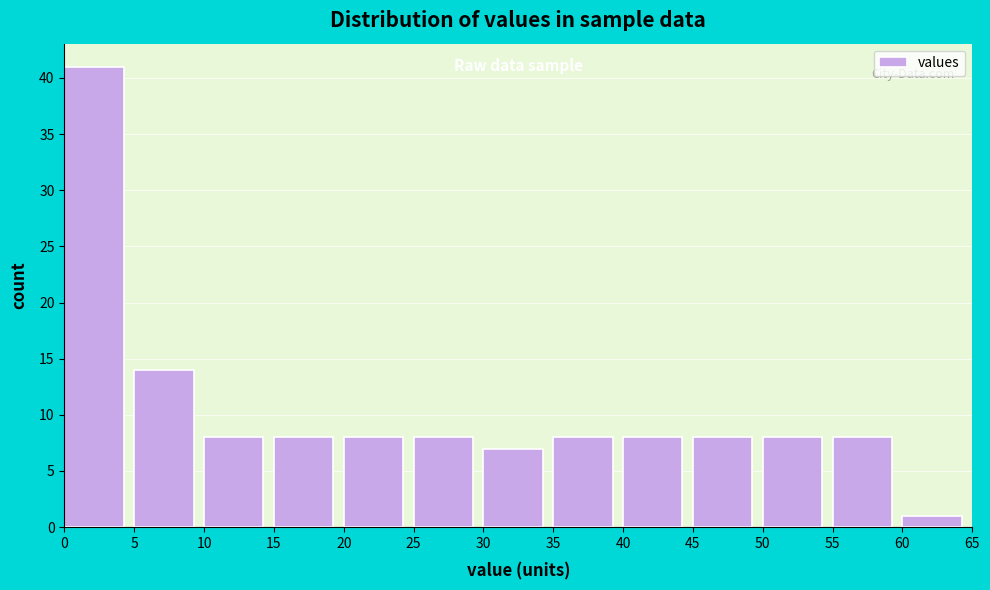

Reading left to right, transcribe this chart: for each bar, give the range it covers on the x-axis and its height. The values are not printed on the chart, so give them approximately, as read against the axis.

0 to 5: 41
5 to 10: 14
10 to 15: 8
15 to 20: 8
20 to 25: 8
25 to 30: 8
30 to 35: 7
35 to 40: 8
40 to 45: 8
45 to 50: 8
50 to 55: 8
55 to 60: 8
60 to 65: 1